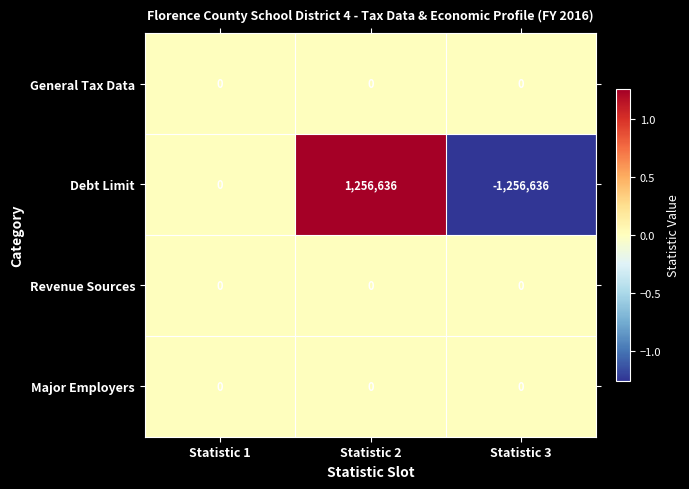

Which label corresponds to the smallest value in the chart?

Statistic 3